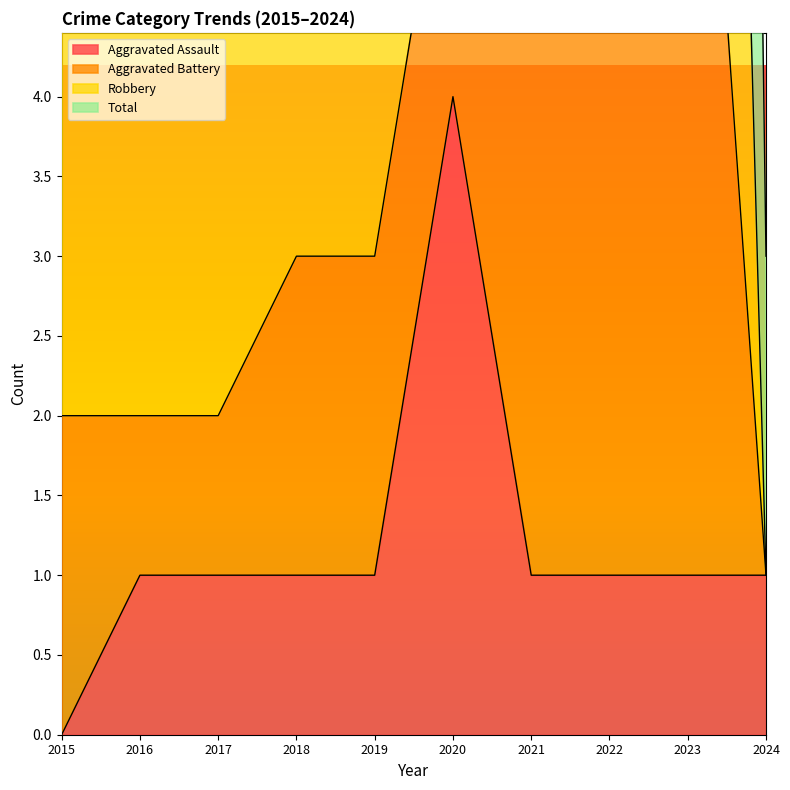

The value of Total at 2022 is 41. True or false?

False